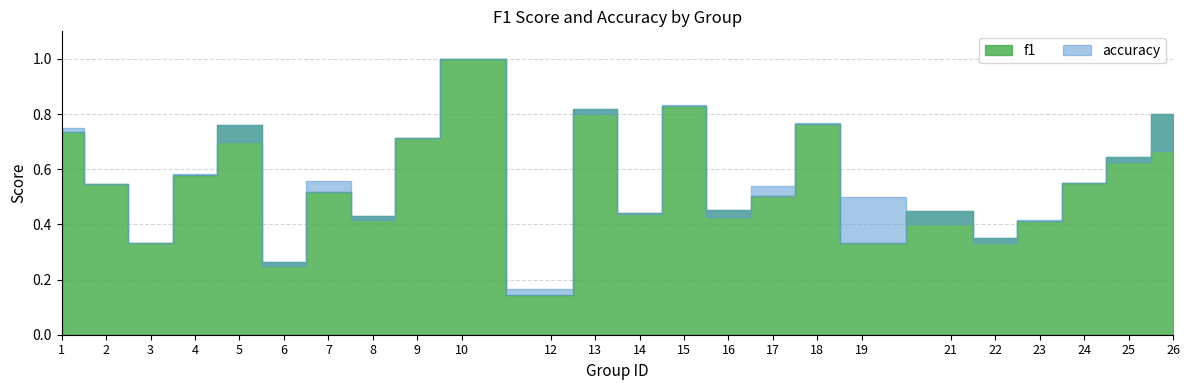

Is it true that f1 equals 0.6 at 4?

True